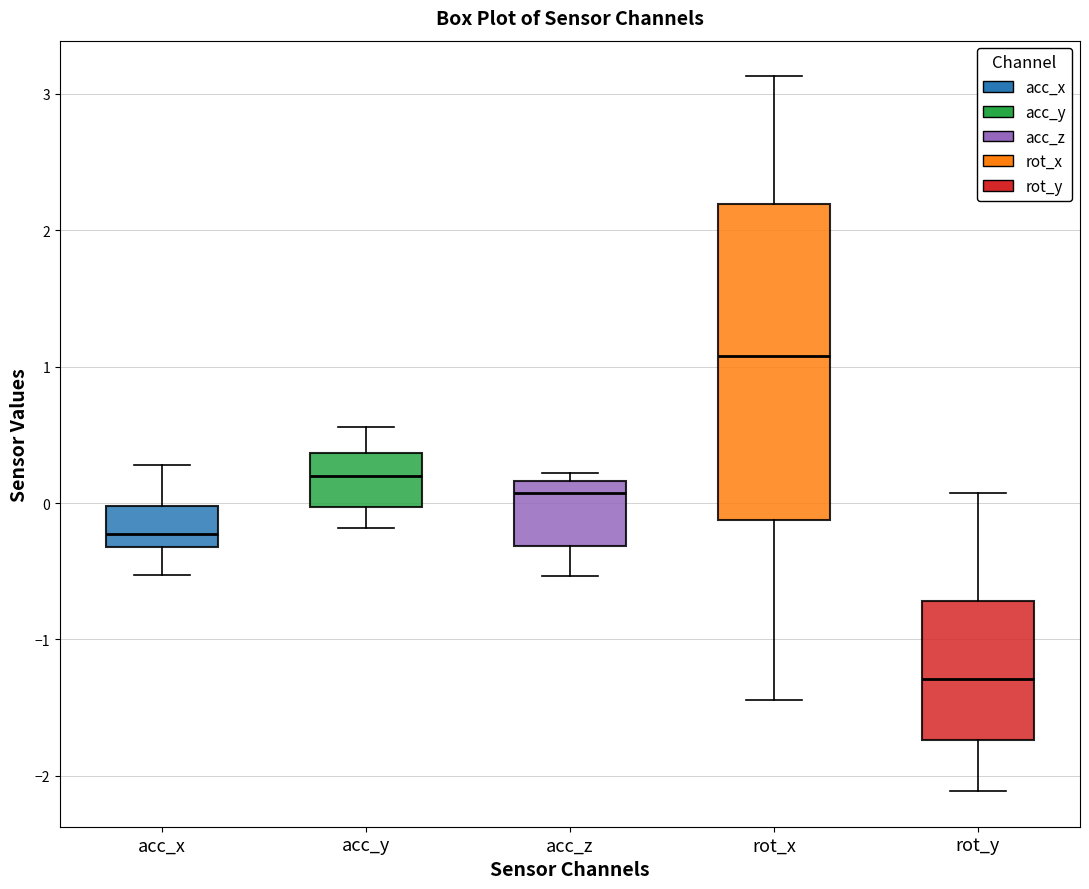

Which box has the lowest median line?

rot_y